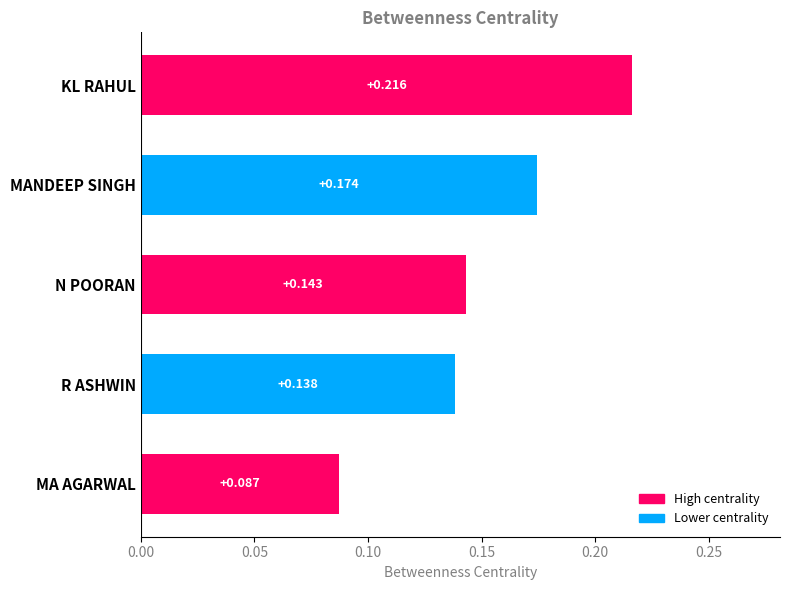

At which category does the chart reach its minimum across all series?

MA AGARWAL